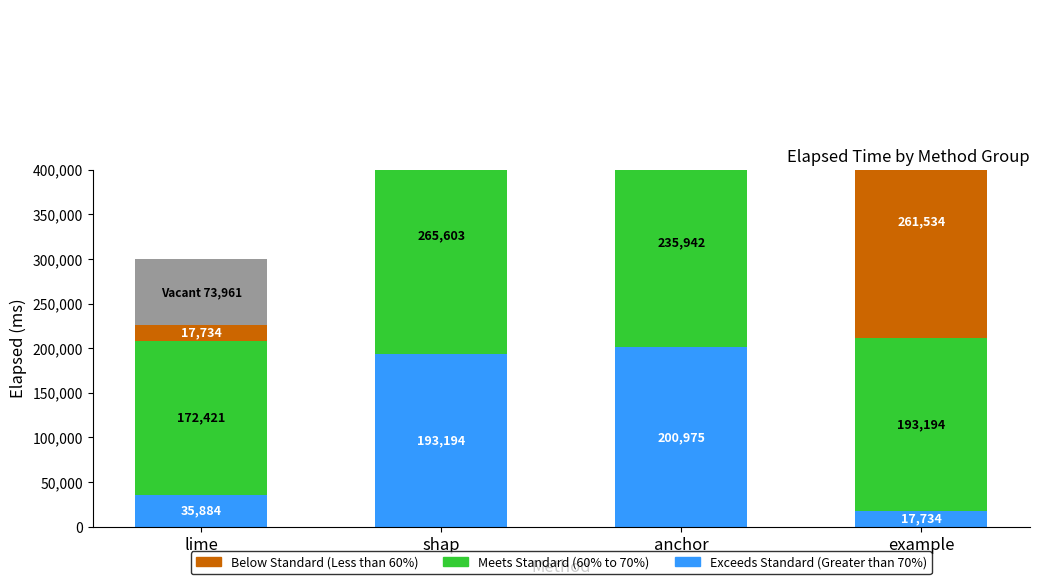

What is the total value across all series at example?

472462